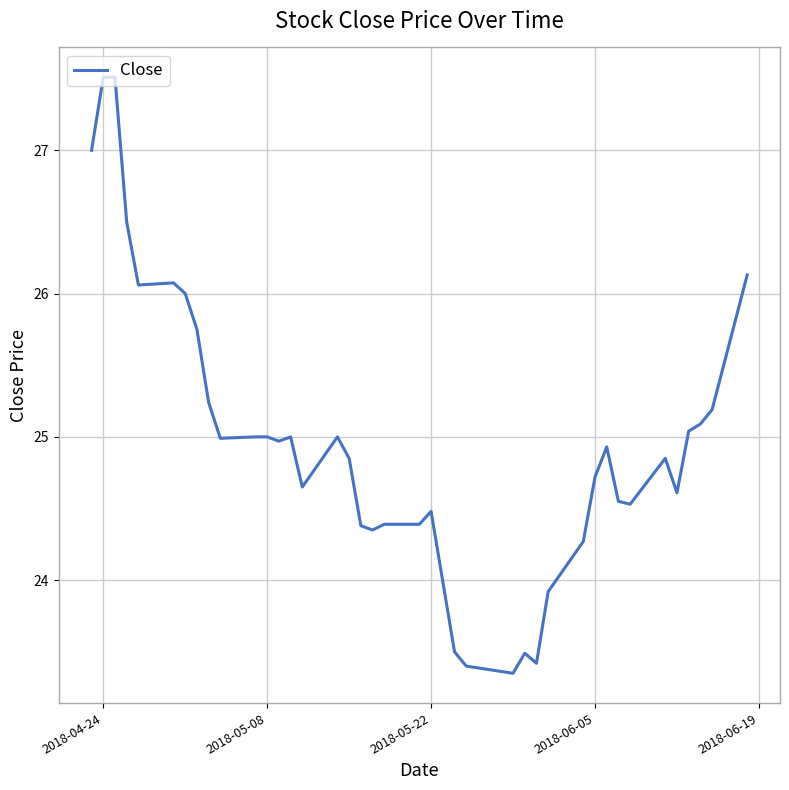

How many distinct data groups are displayed?

1